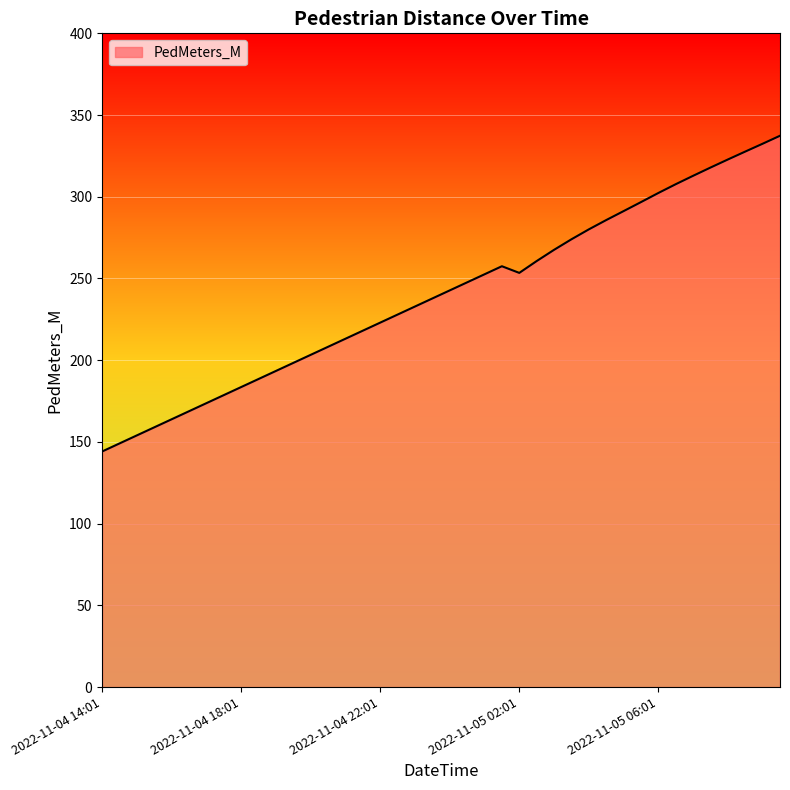

What is the difference between the maximum and minimum values?

193.2